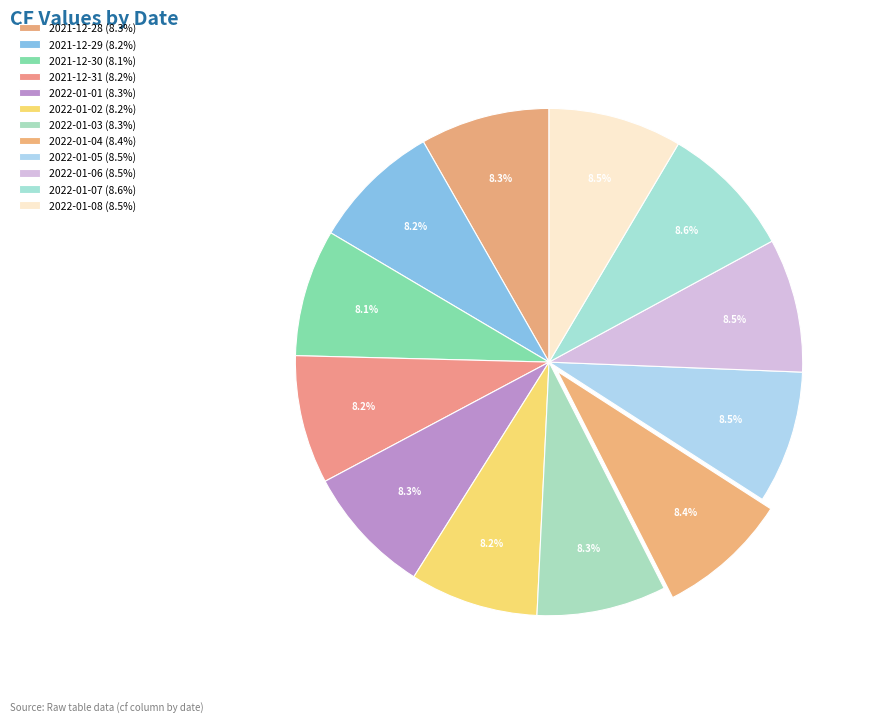

Rank the categories by value from highest to lowest.

2022-01-07, 2022-01-06, 2022-01-08, 2022-01-05, 2022-01-04, 2022-01-01, 2022-01-03, 2021-12-28, 2021-12-29, 2021-12-31, 2022-01-02, 2021-12-30